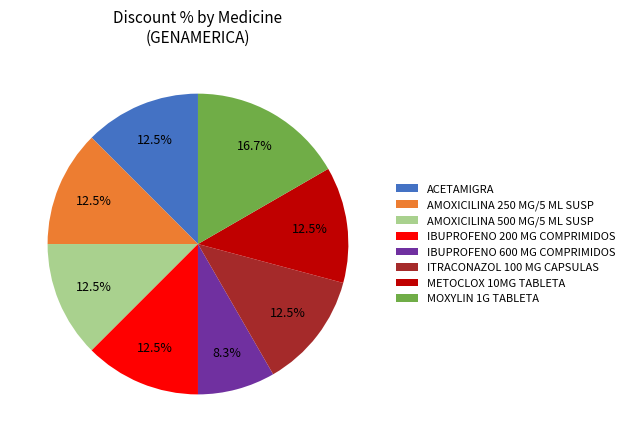

Is it true that METOCLOX 10MG TABLETA is 7% of the pie?

False